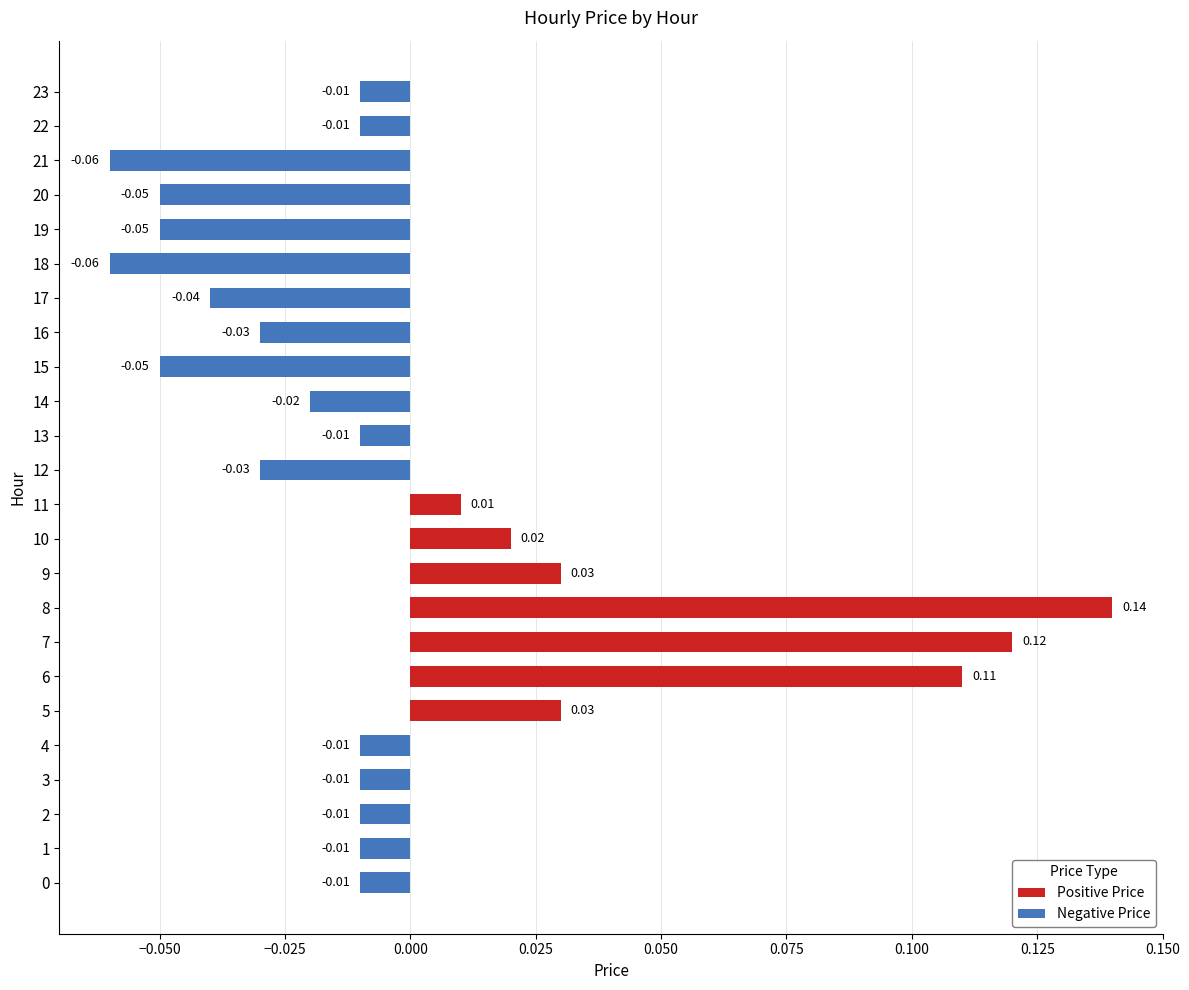

The Negative Price series shows -0.1 at 15. True or false?

True